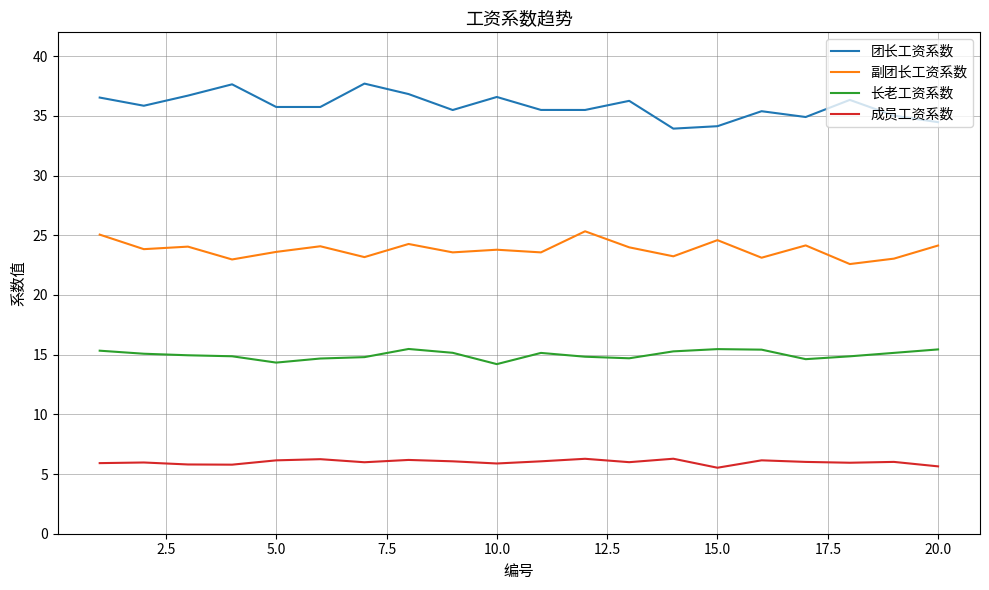

Rank the series by their maximum value, from lowest to highest.

成员工资系数, 长老工资系数, 副团长工资系数, 团长工资系数